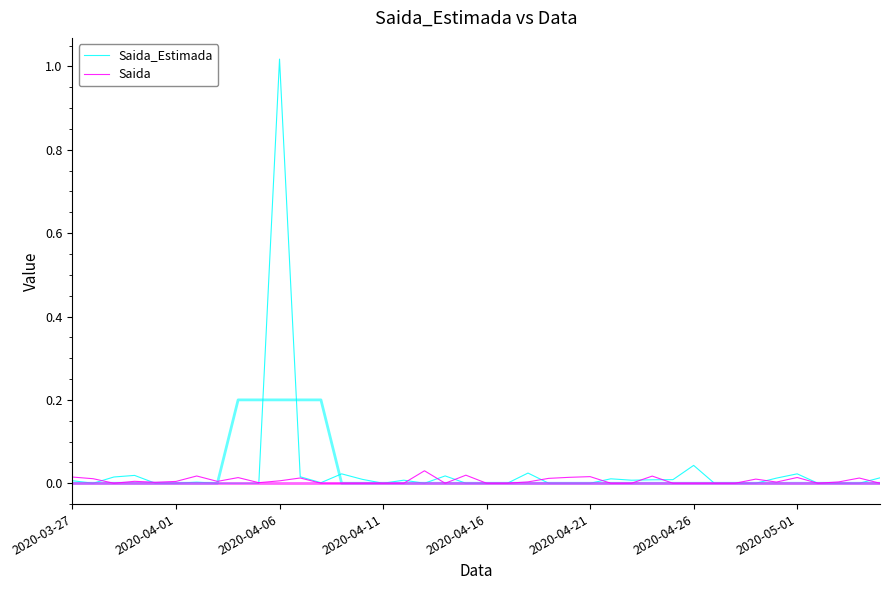

Which series has the widest spread of values?

Saida_Estimada